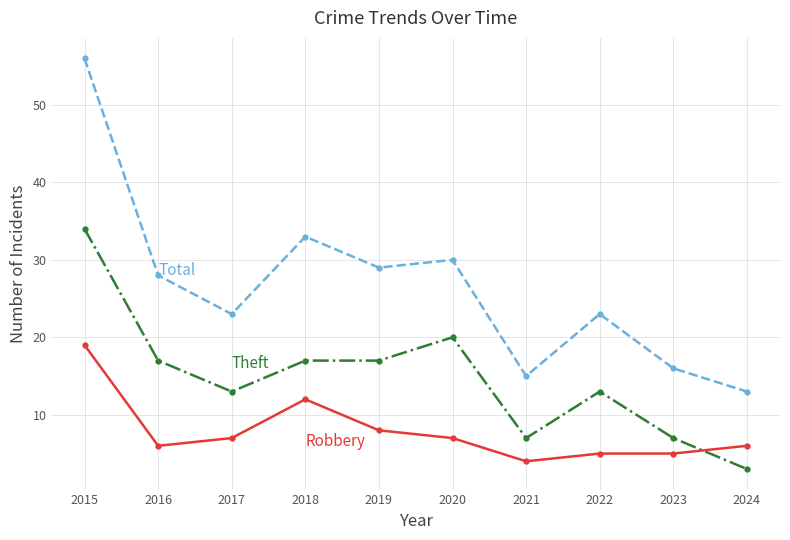

Which label corresponds to the largest value in the chart?

2015